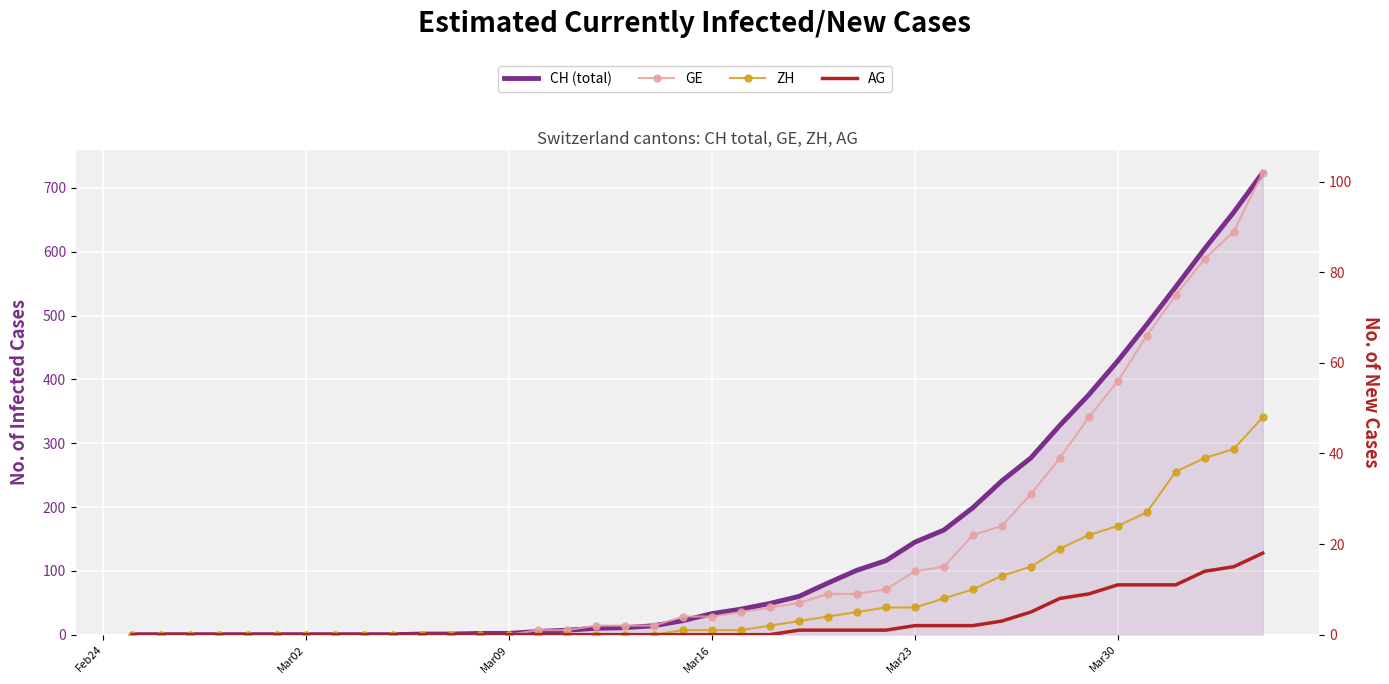

Reading left to right, extract all data points from this chart.

CH (total): 0	0	0	0	0	0	0	0	0	0	1	1	2	2	5	7	10	11	14	22	33	40	49	60	81	101	116	145	164	199	241	277	328	376	429	486	545	605	662	724
GE: 0	0	0	0	0	0	0	0	0	0	0	0	0	0	1	1	2	2	2	4	4	5	6	7	9	9	10	14	15	22	24	31	39	48	56	66	75	83	89	102
ZH: 0	0	0	0	0	0	0	0	0	0	0	0	0	0	0	0	0	0	0	1	1	1	2	3	4	5	6	6	8	10	13	15	19	22	24	27	36	39	41	48
AG: 0	0	0	0	0	0	0	0	0	0	0	0	0	0	0	0	0	0	0	0	0	0	0	1	1	1	1	2	2	2	3	5	8	9	11	11	11	14	15	18